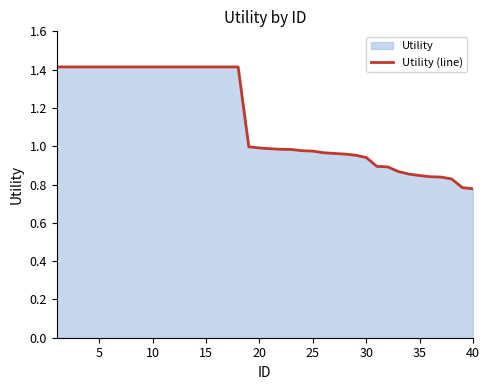

What is the greatest value displayed?

1.4